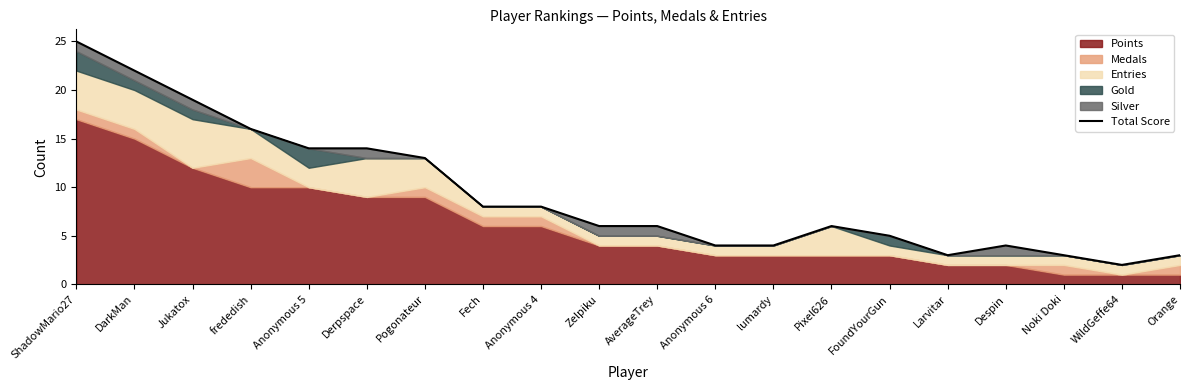

What is the value of the 17th point from the left?

4